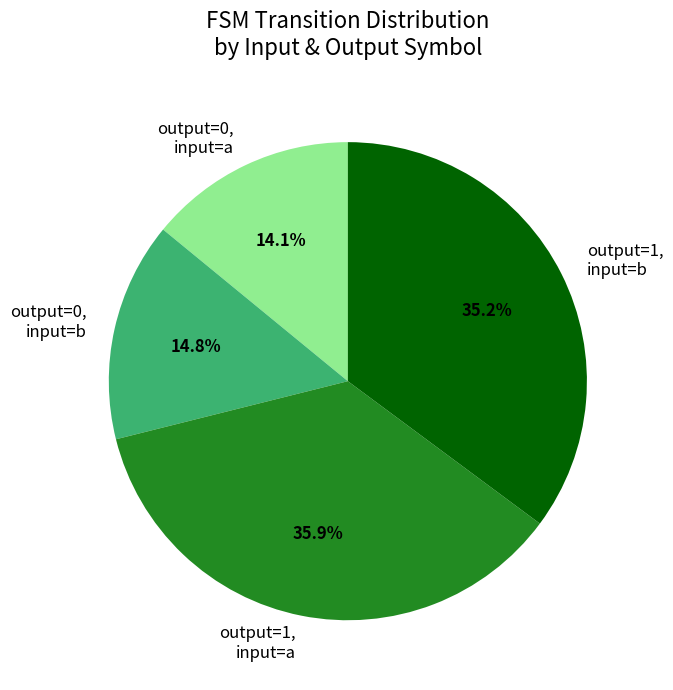

Which slice is the largest?

output=1, input=a